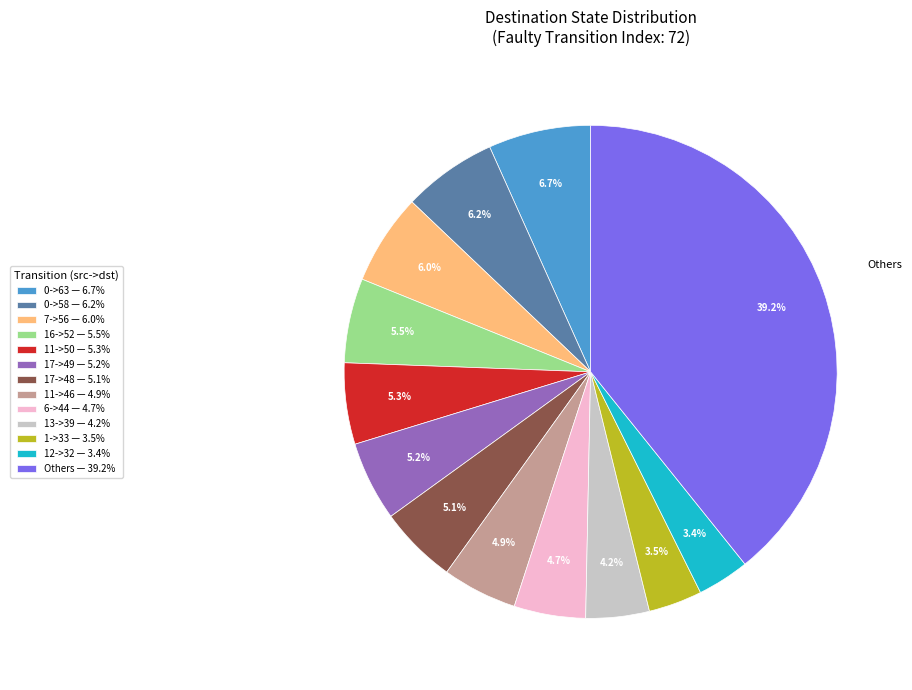

What is the largest slice in the pie chart?

Others — 39.2%